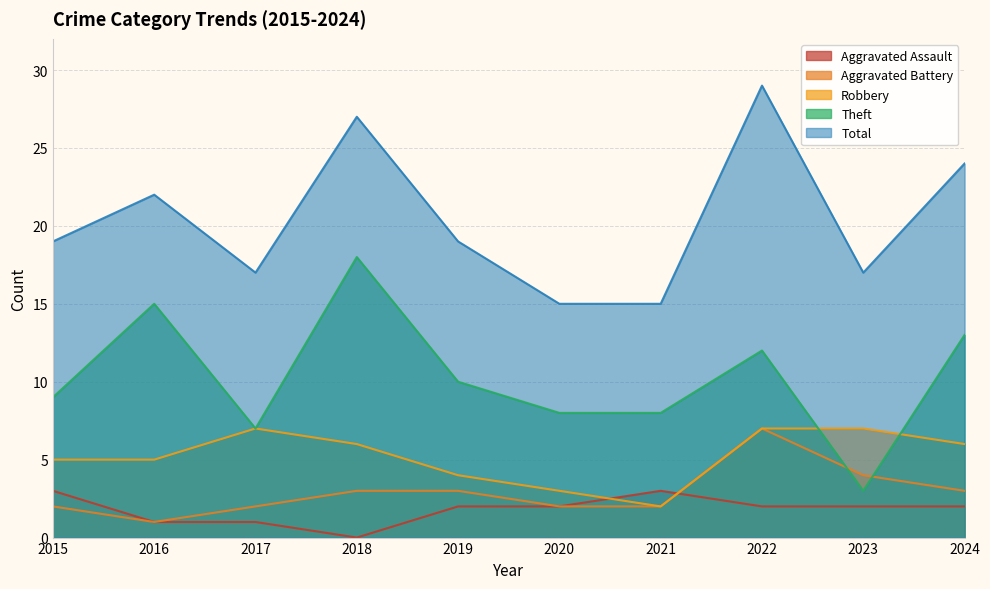

What is the approximate value of Aggravated Assault at 2020?

2